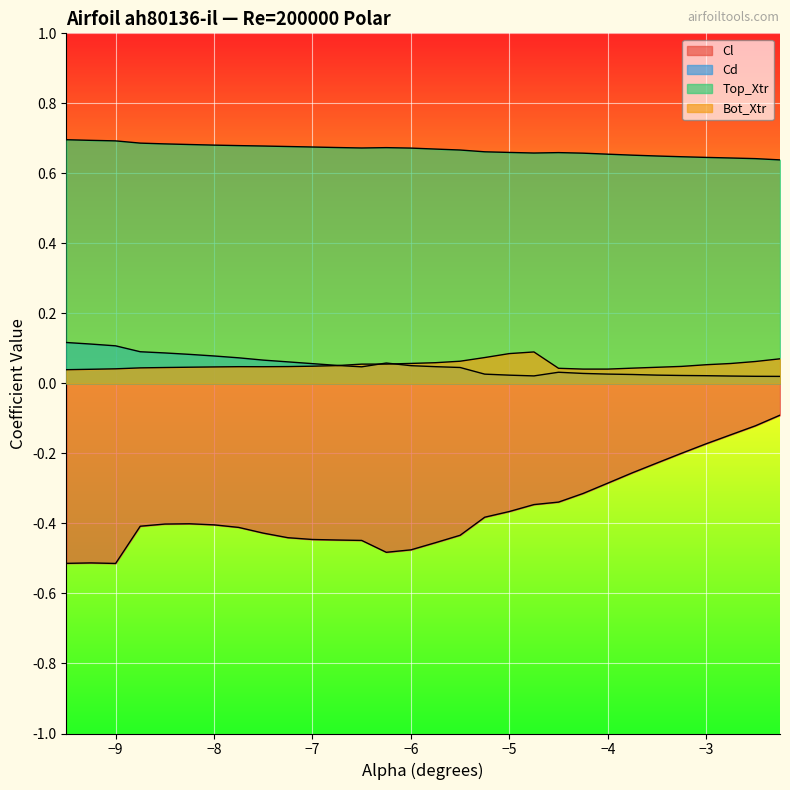

True or false: Top_Xtr and Cl cross at least once.

False